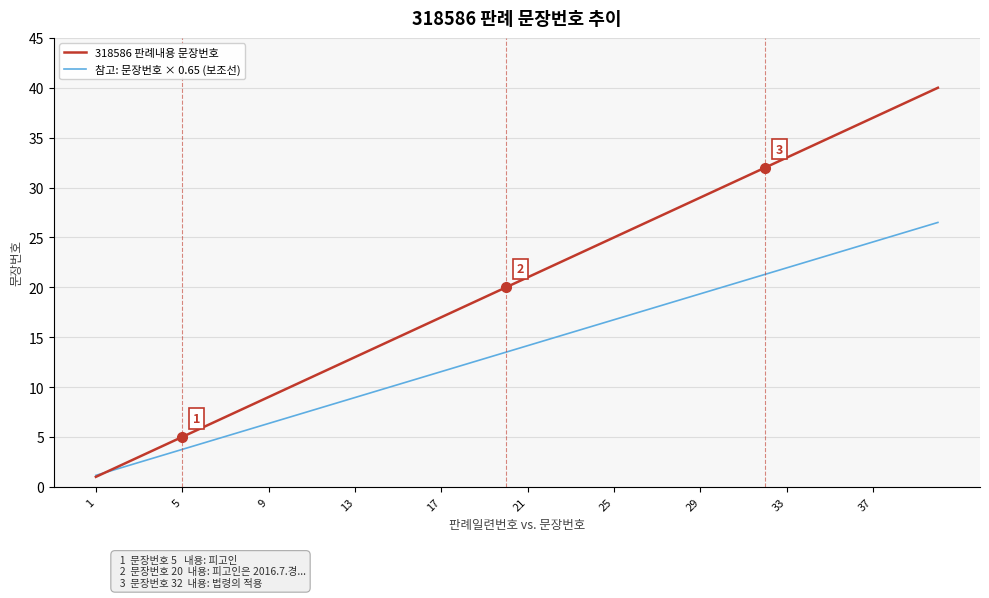

What is the smallest value displayed?

1.0